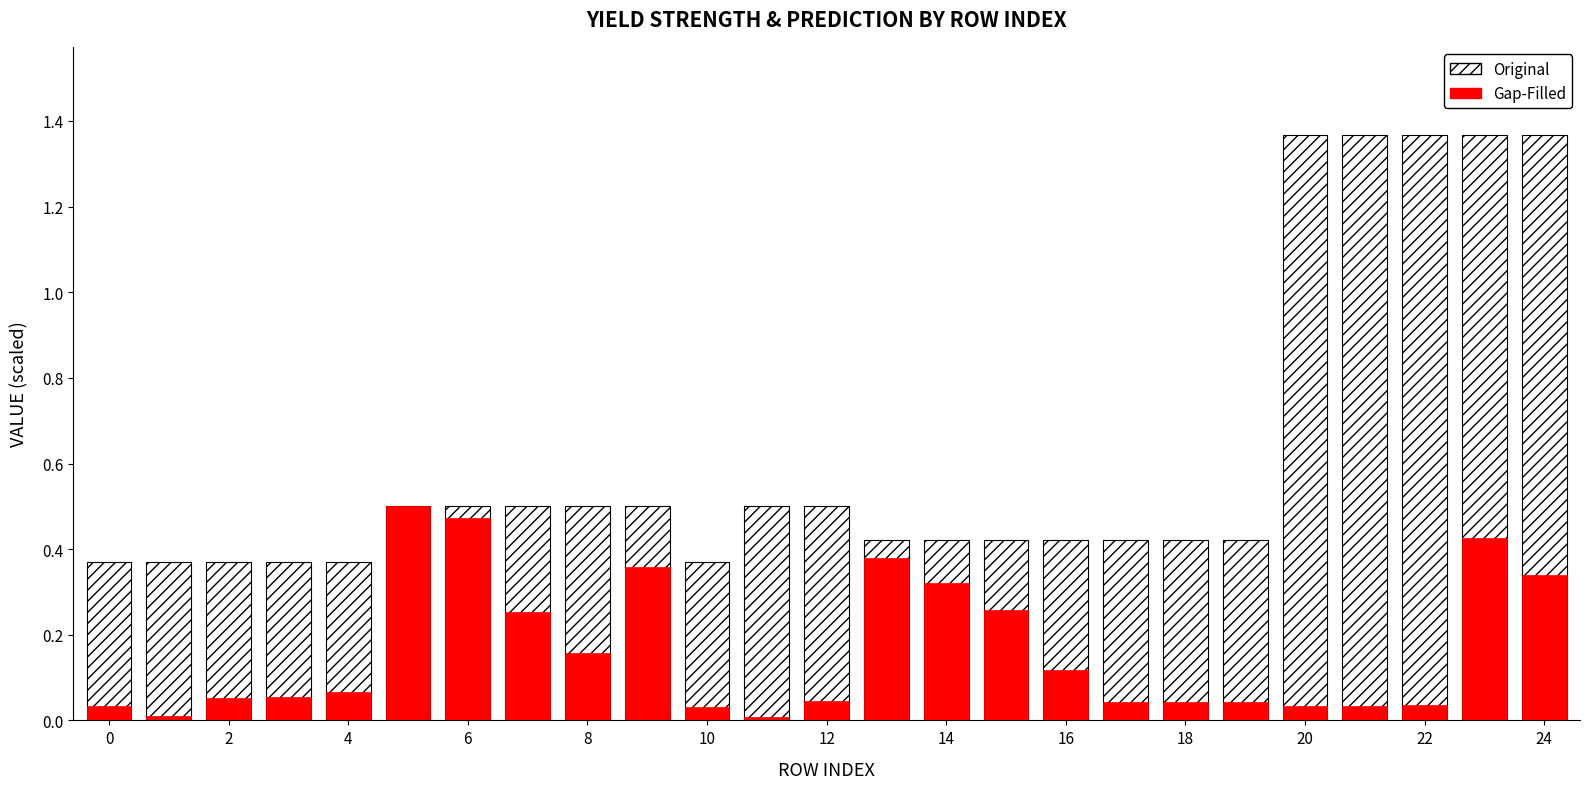

True or false: Original has a value of 0.2 at 16.

False